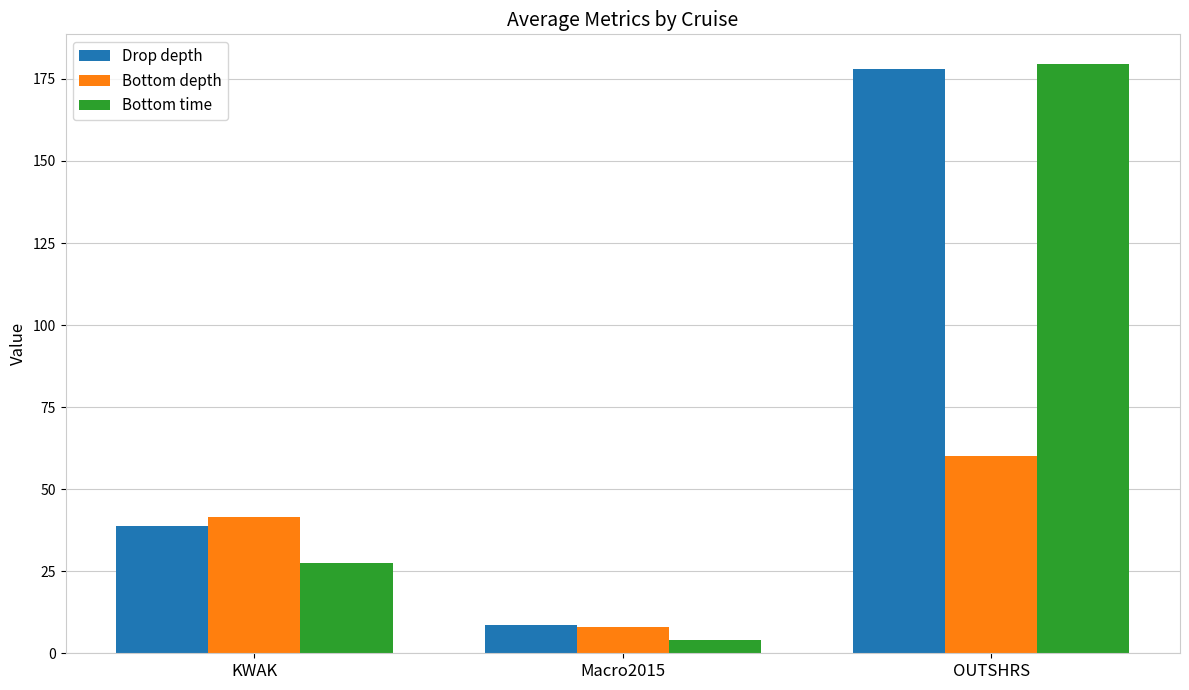

True or false: Bottom time has a value of 302.2 at OUTSHRS.

False